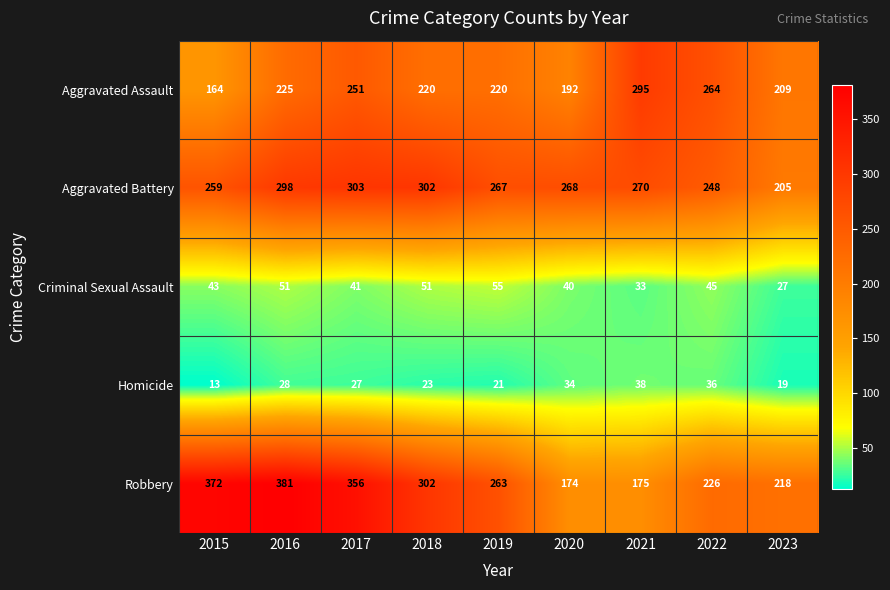

Count the number of categories in the chart.

9